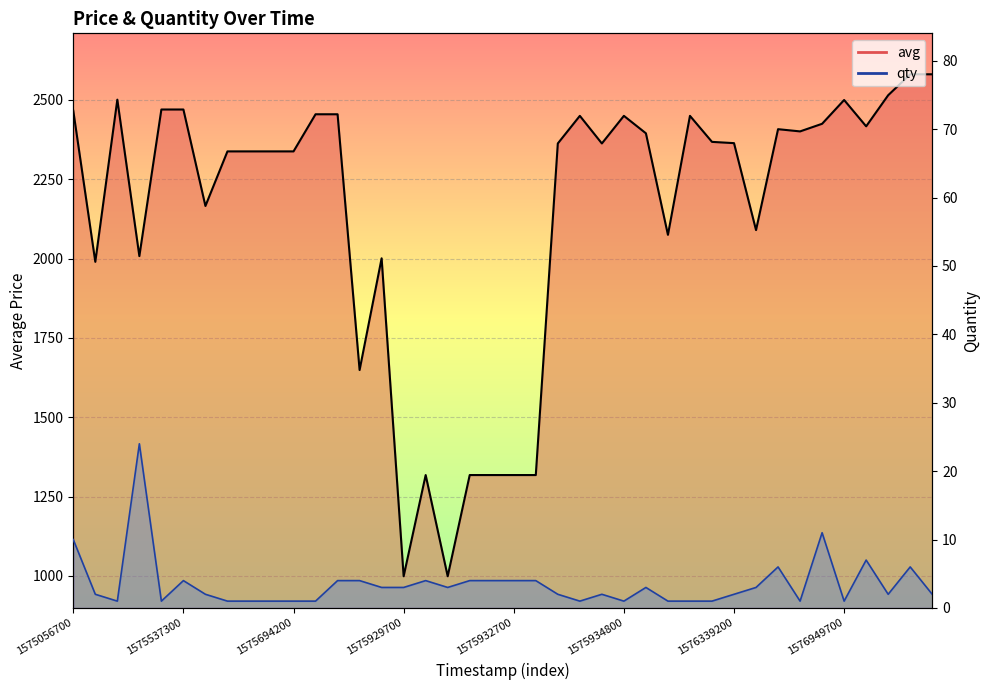

Does the chart display data point markers on the line(s)?

No